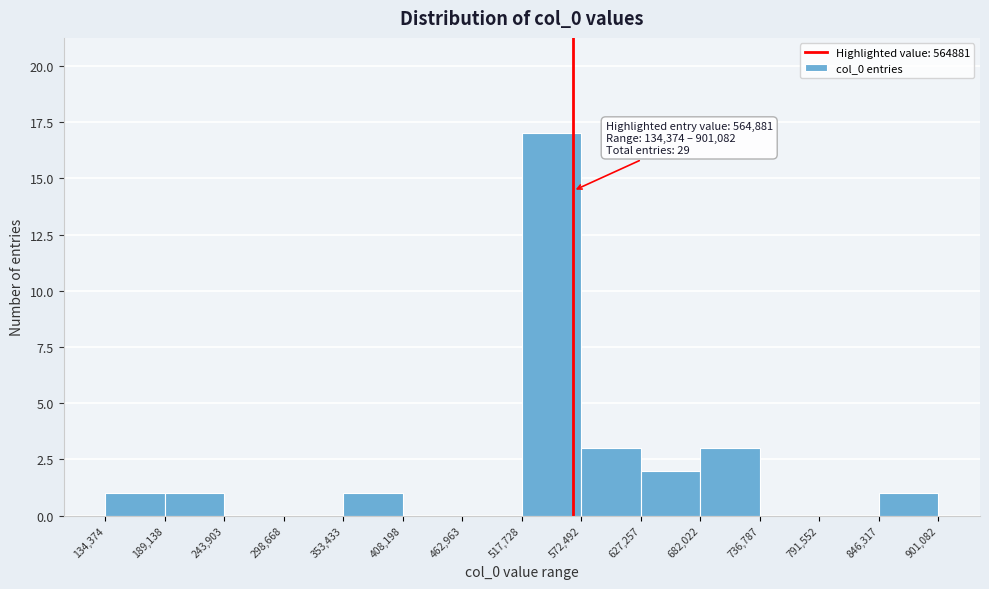

Which range on the x-axis has the tallest bar?

517,728 to 572,492